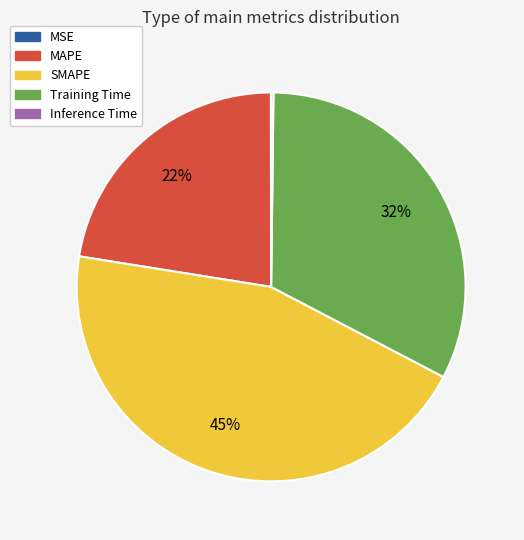

Is there a majority slice in this chart?

No